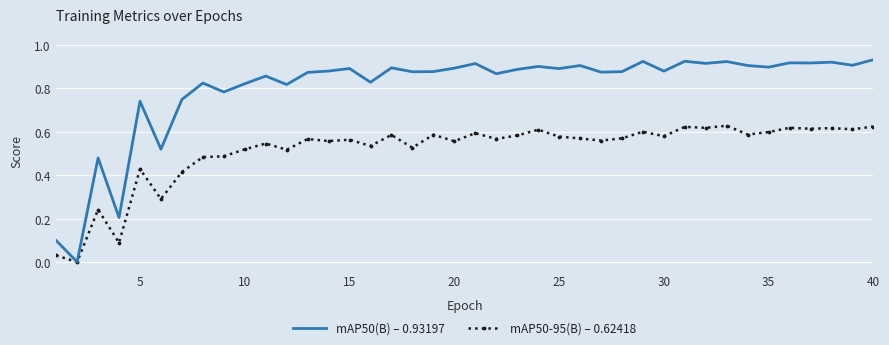

Rank the series by their average value, from highest to lowest.

mAP50(B) – 0.93197, mAP50-95(B) – 0.62418